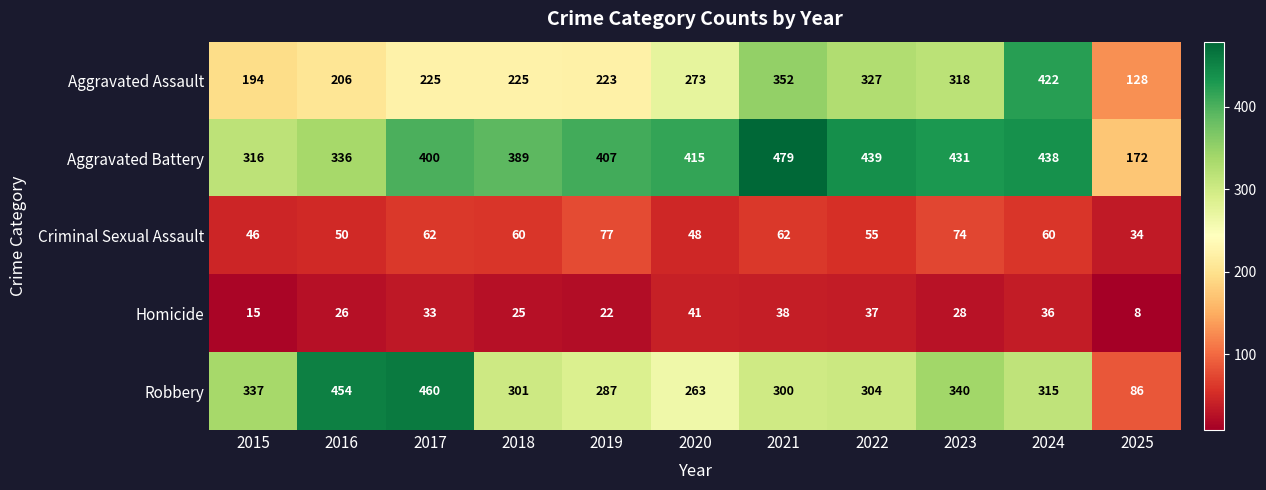

Count the number of data series in this chart.

5